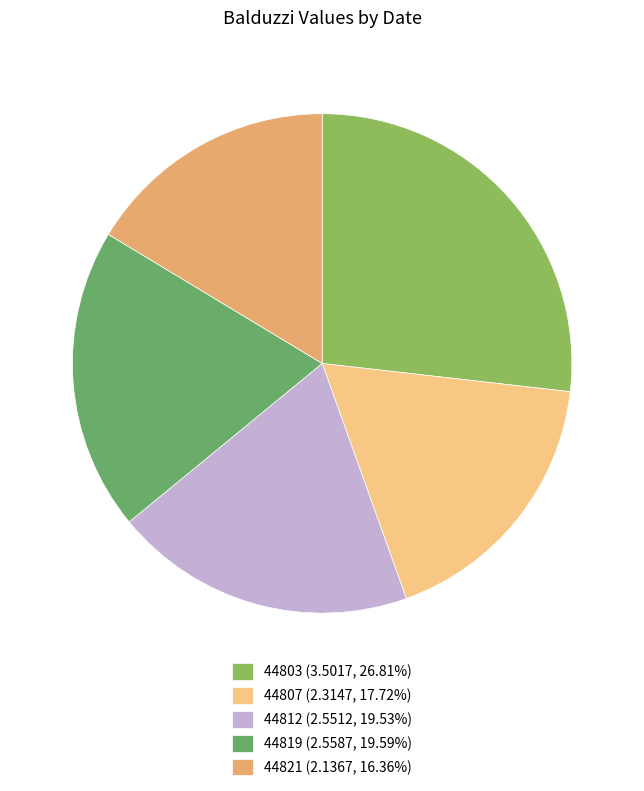

Is the sum of 44821 and 44812 greater than half?

No